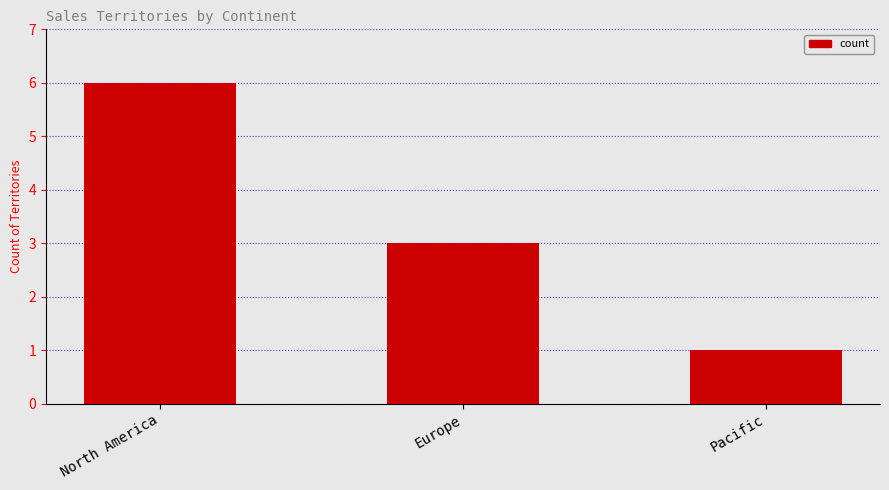

Where does the data first go above 3?

North America